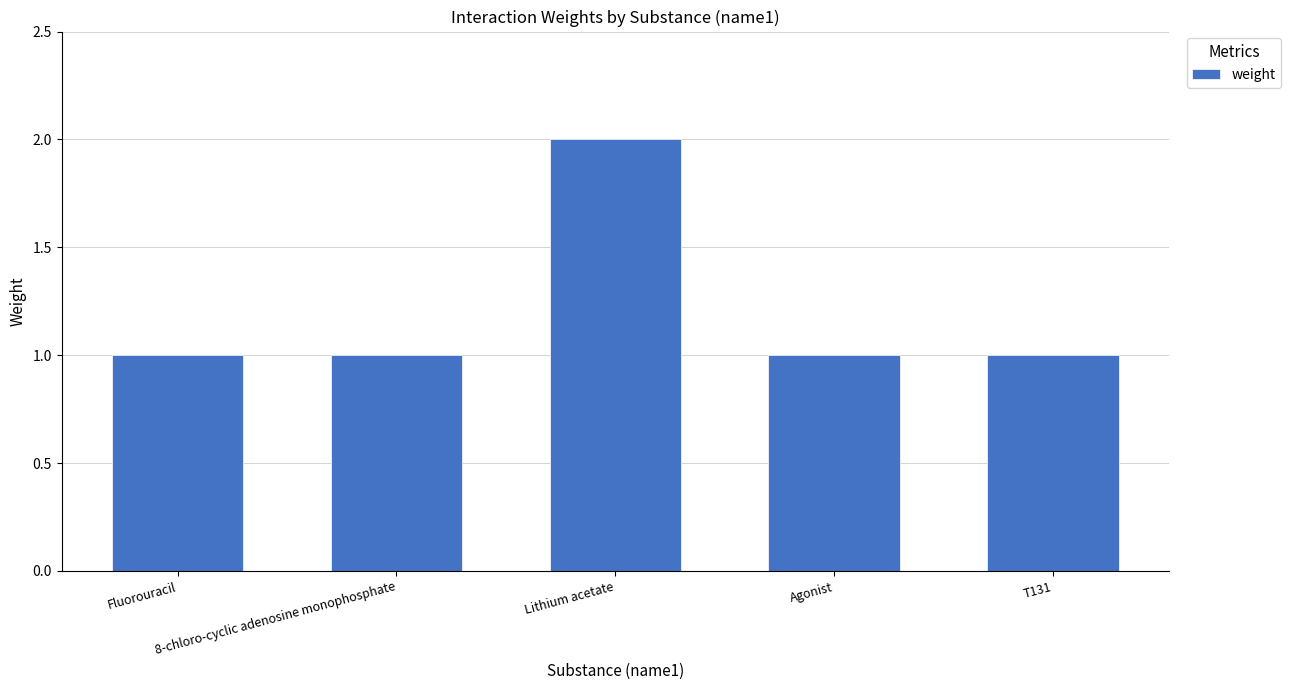

Is it true that the value at T131 is 1?

True